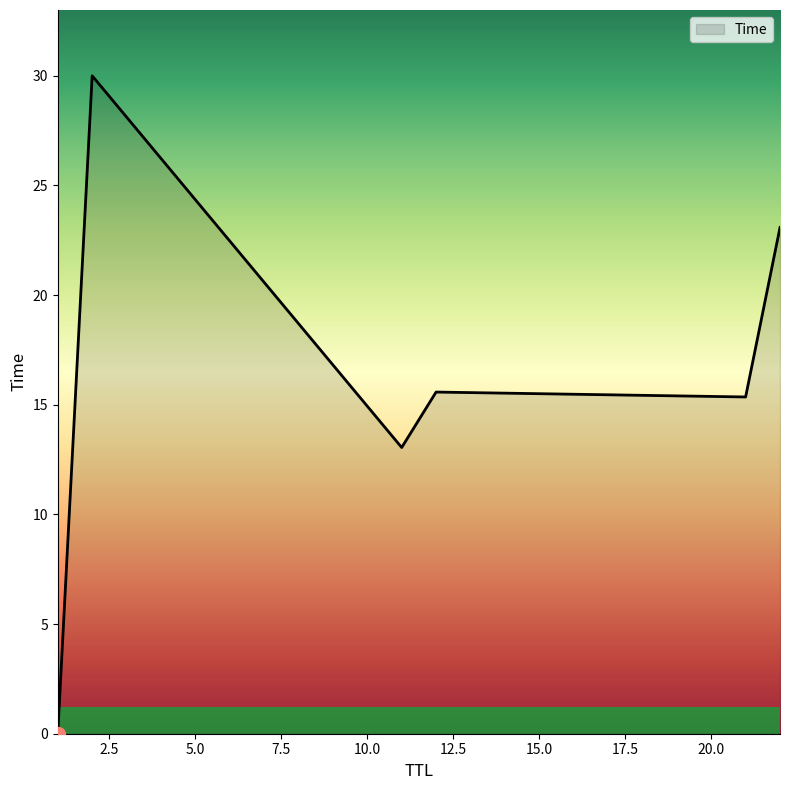

What is the sum of all values?

97.1